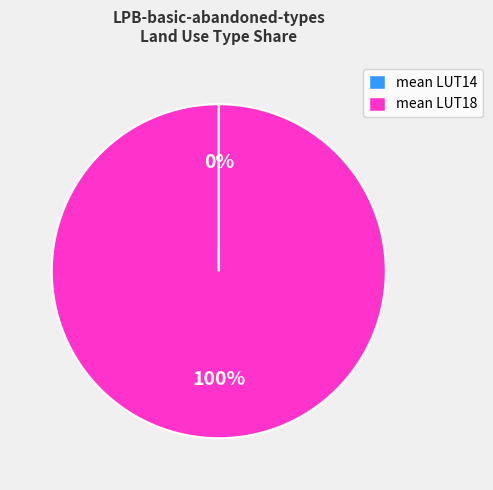

To the nearest percent, what is the average slice percentage?

50%